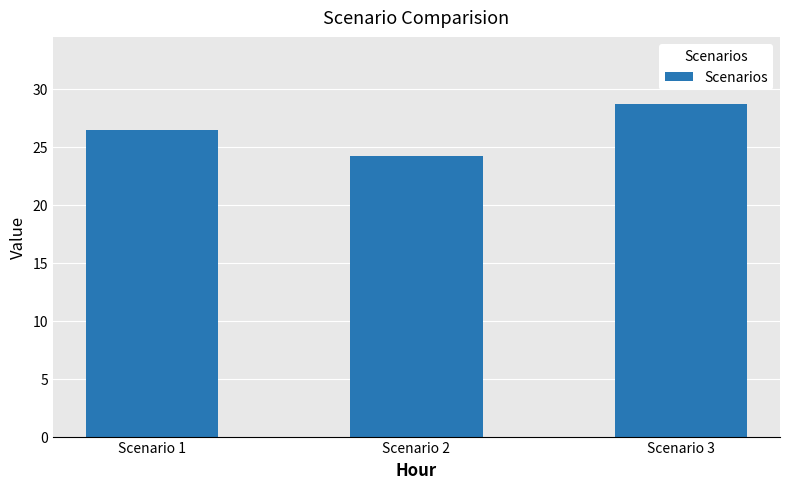

The value at Scenario 2 is 24.2. True or false?

True